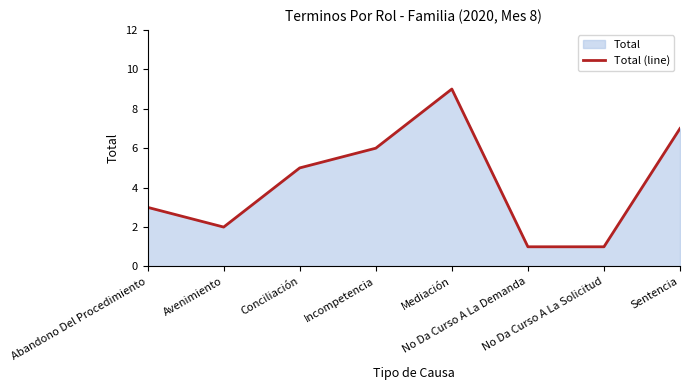

What is the label of the 3rd point from the left?

Conciliación